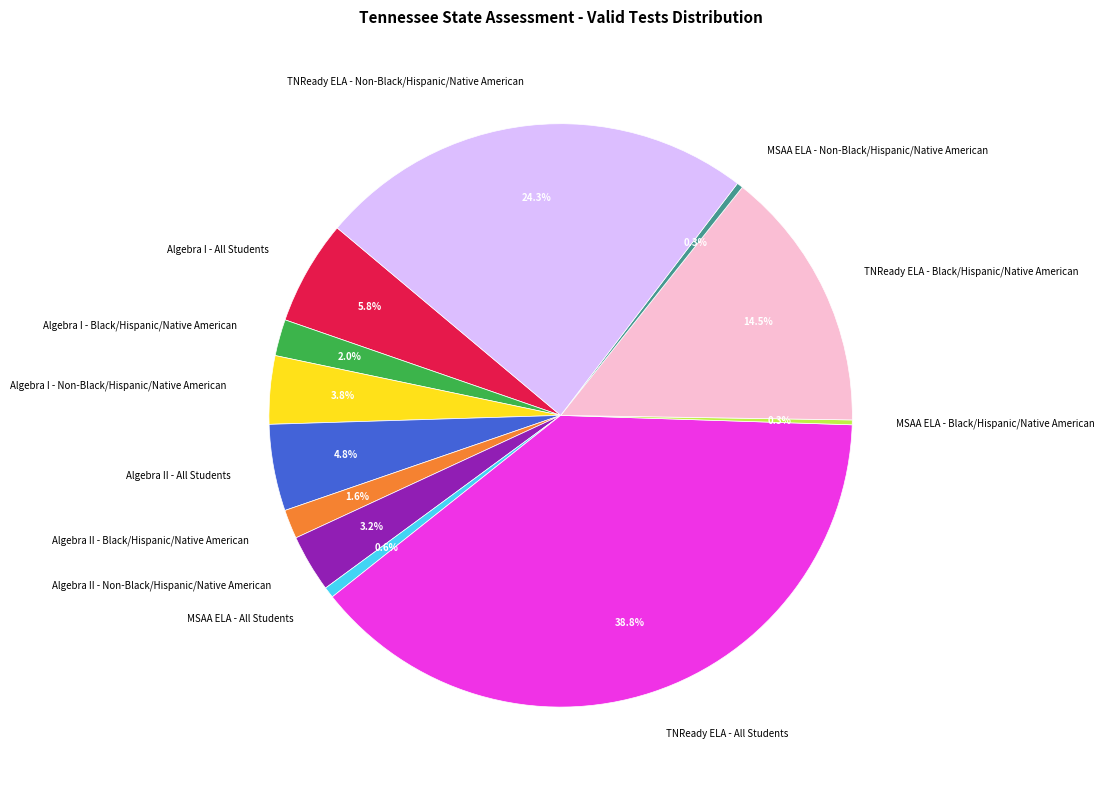

Which category has the biggest portion of the pie?

TNReady ELA - All Students